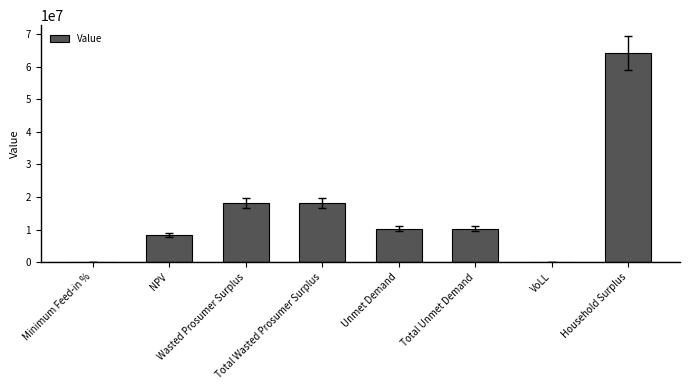

Which label corresponds to the largest value in the chart?

Household Surplus